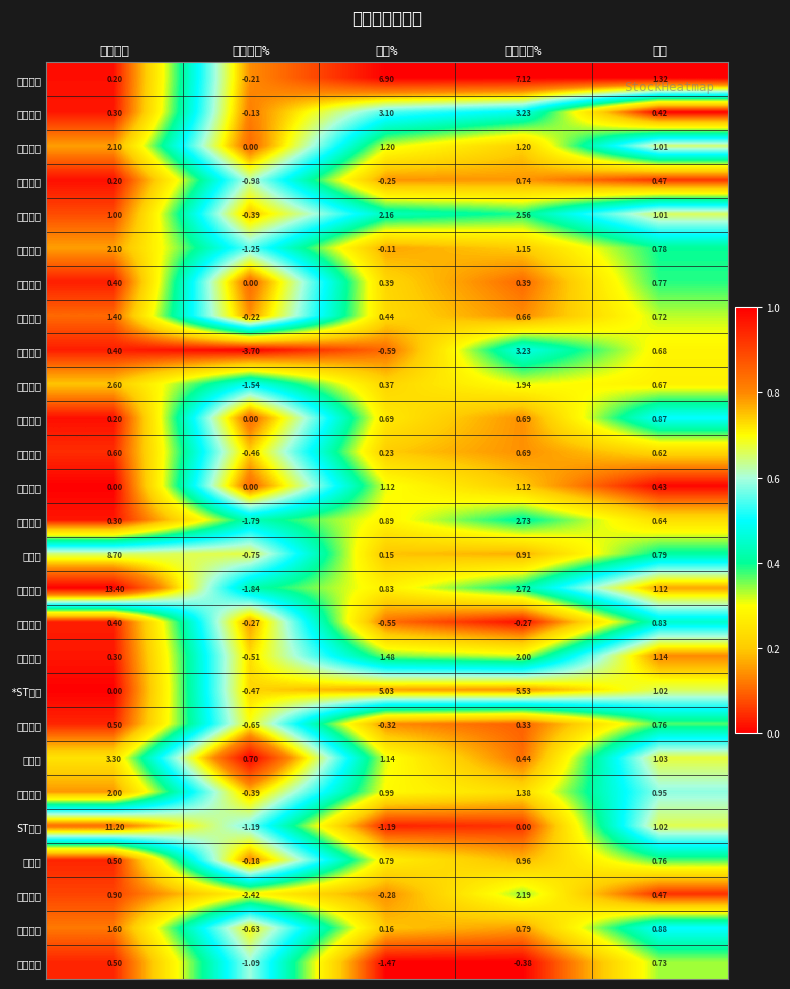

Rank the categories by 东峰集团 value from lowest to highest.

竞价涨幅%, 涨幅%, 竞价量比, 量比, 区间涨幅%